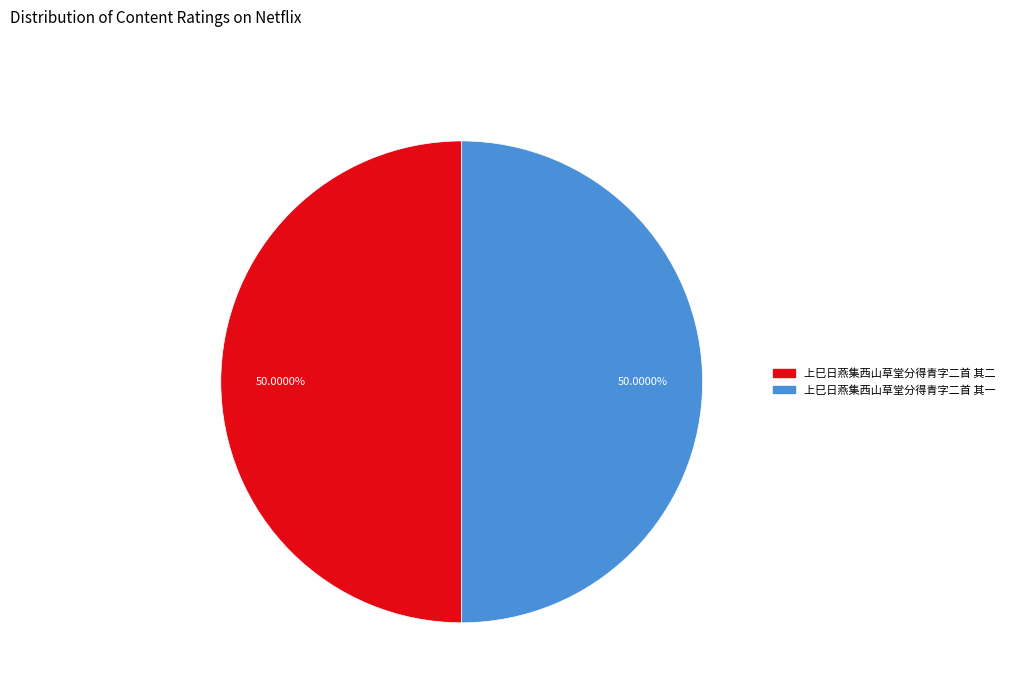

Count the number of slices in the pie.

2